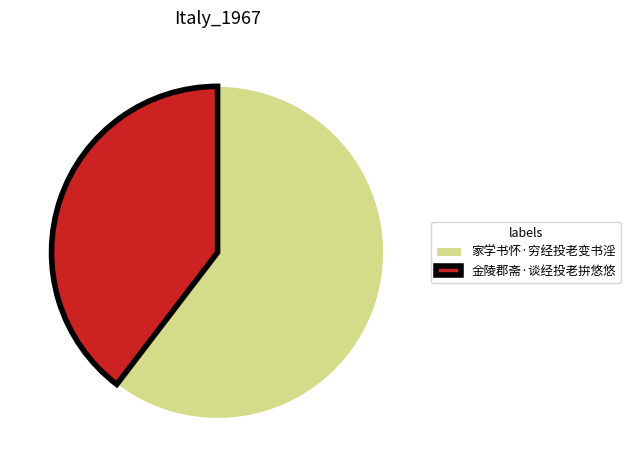

Is there any slice that represents more than half of the pie?

Yes